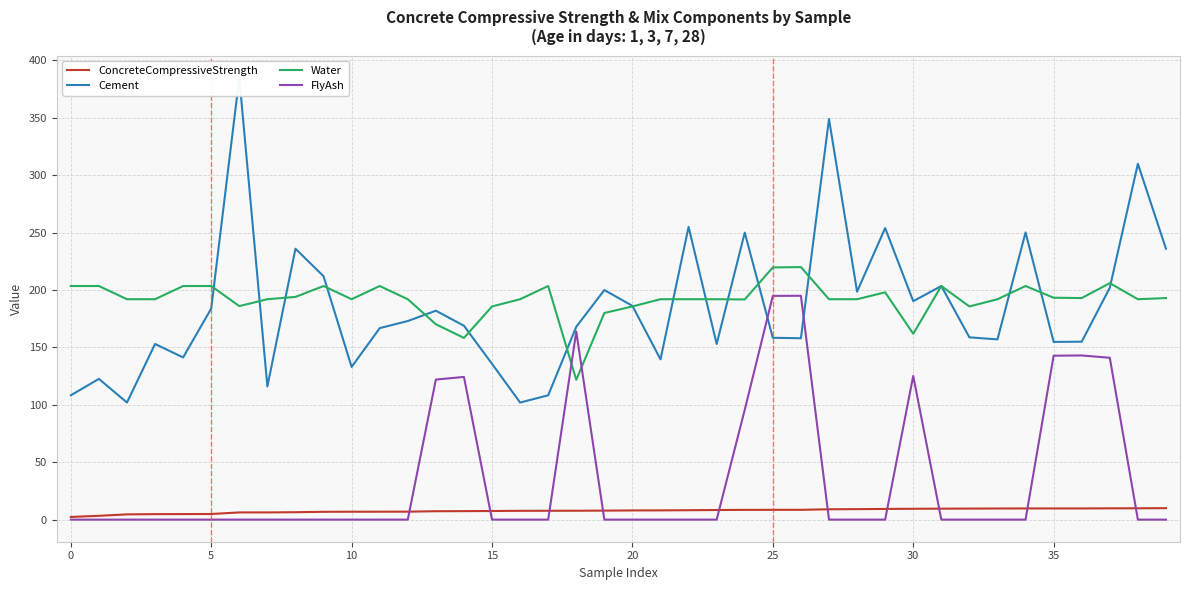

What is the difference between the second highest and minimum values in the FlyAsh series?

194.9